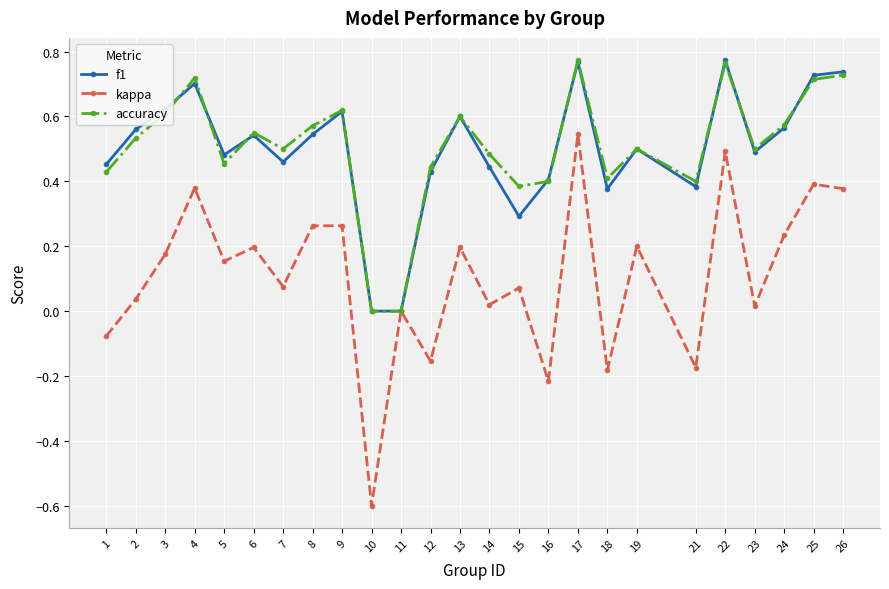

At which category does kappa reach its first local peak?

4